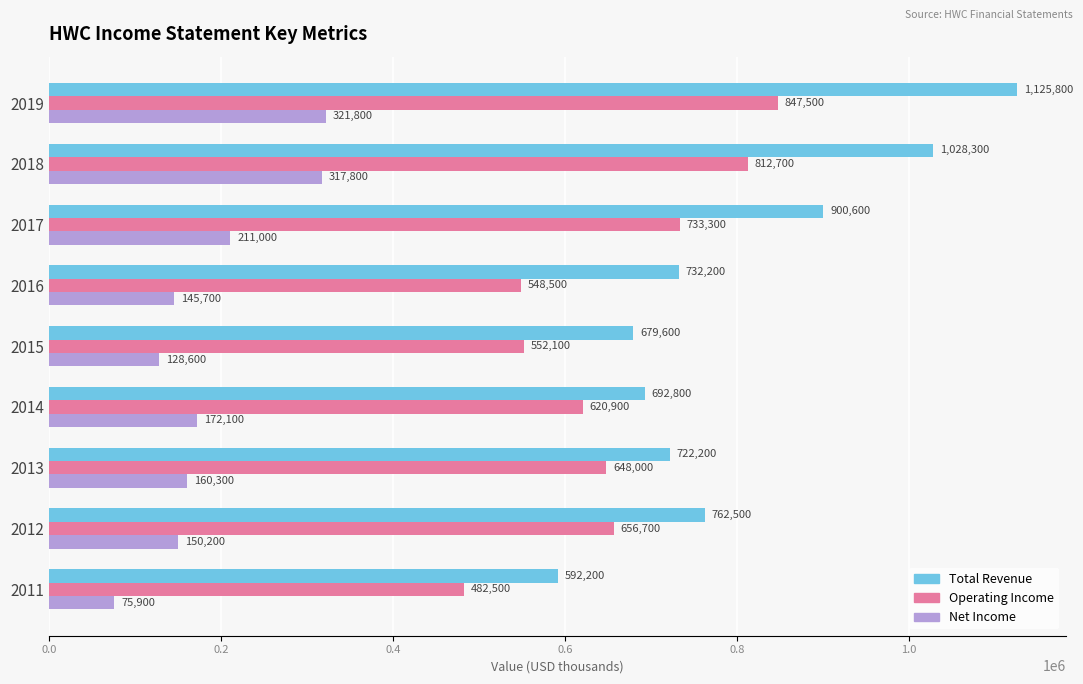

Is it true that Total Revenue equals 679600 at 2015?

True